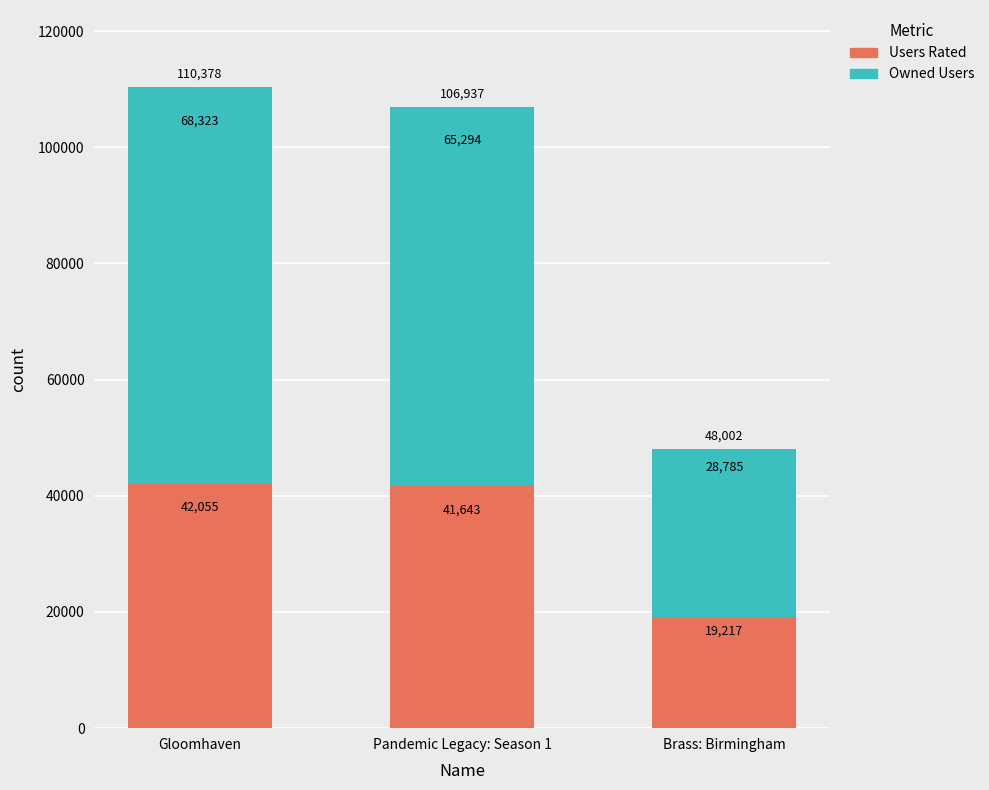

At which label does Users Rated reach its peak?

Gloomhaven